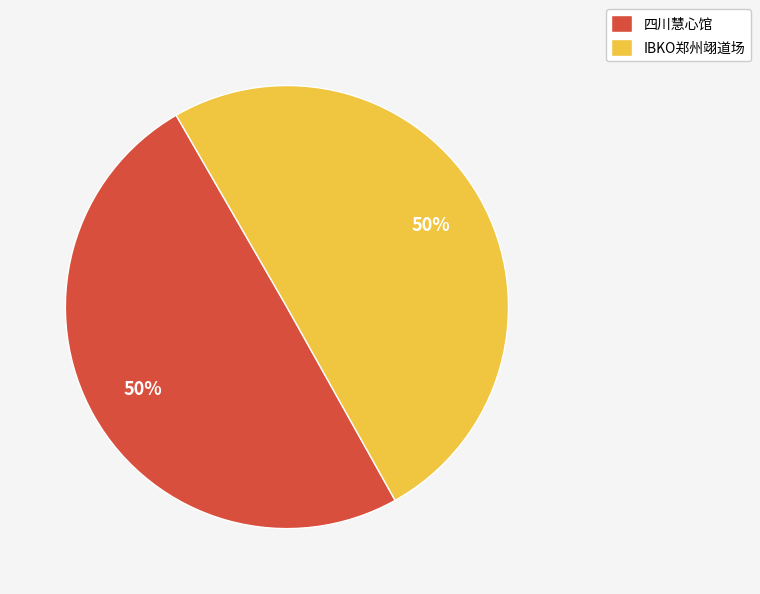

What percentage is the IBKO郑州翊道场 slice, to the nearest percent?

50%